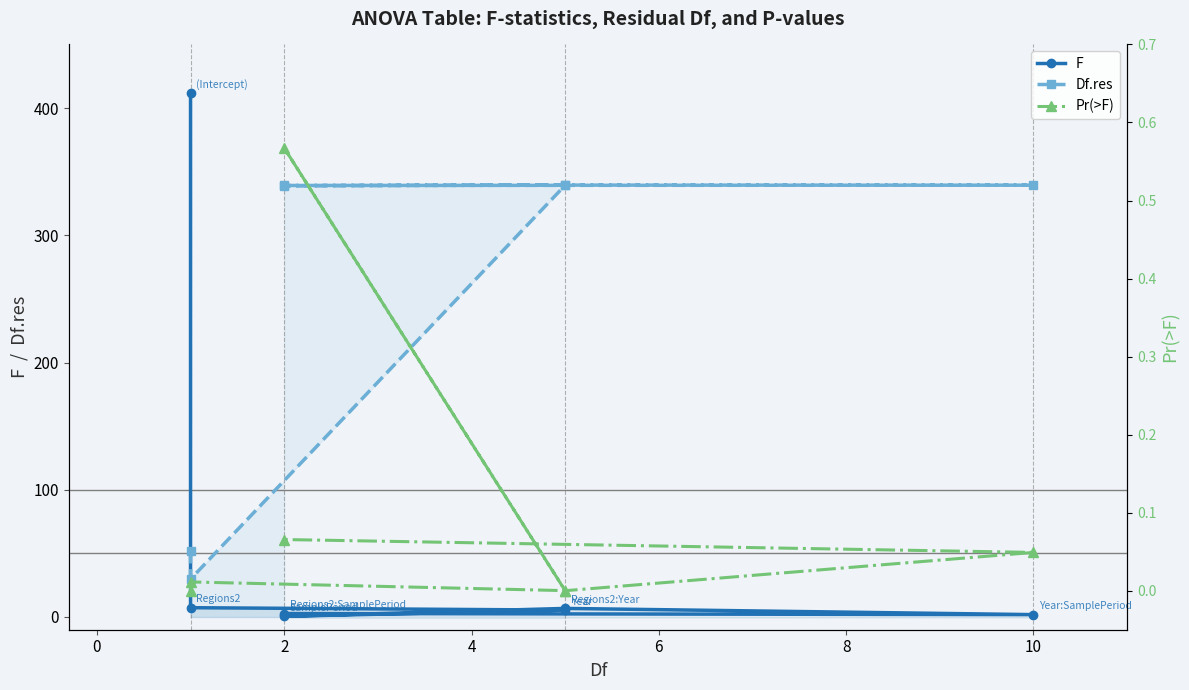

What is the difference between the second highest and second lowest values in the F series?

5.4